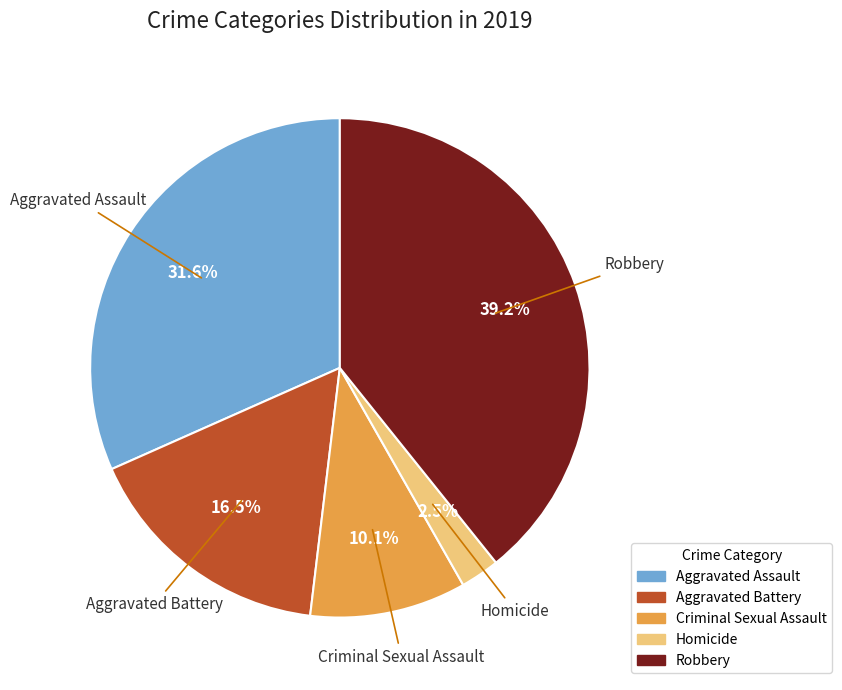

Do Criminal Sexual Assault and Robbery together represent more than half of the pie?

No